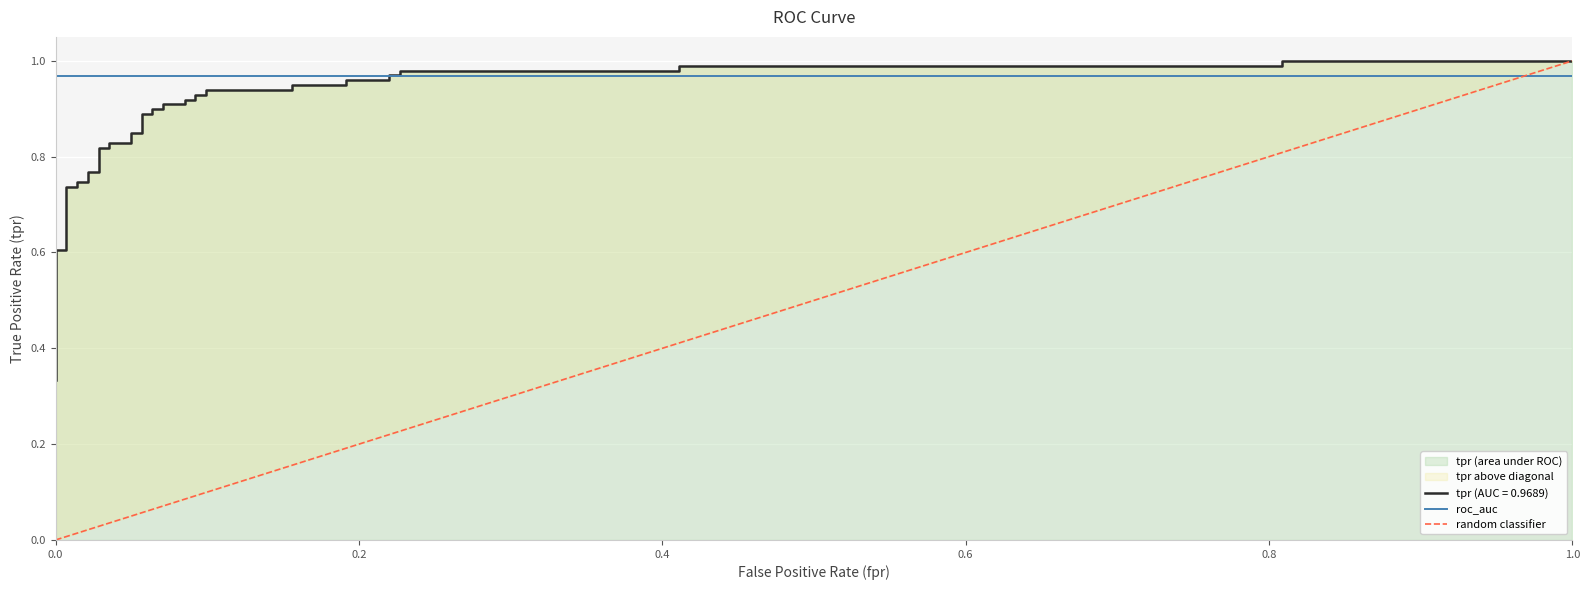

True or false: roc_auc and tpr intersect in this chart.

True